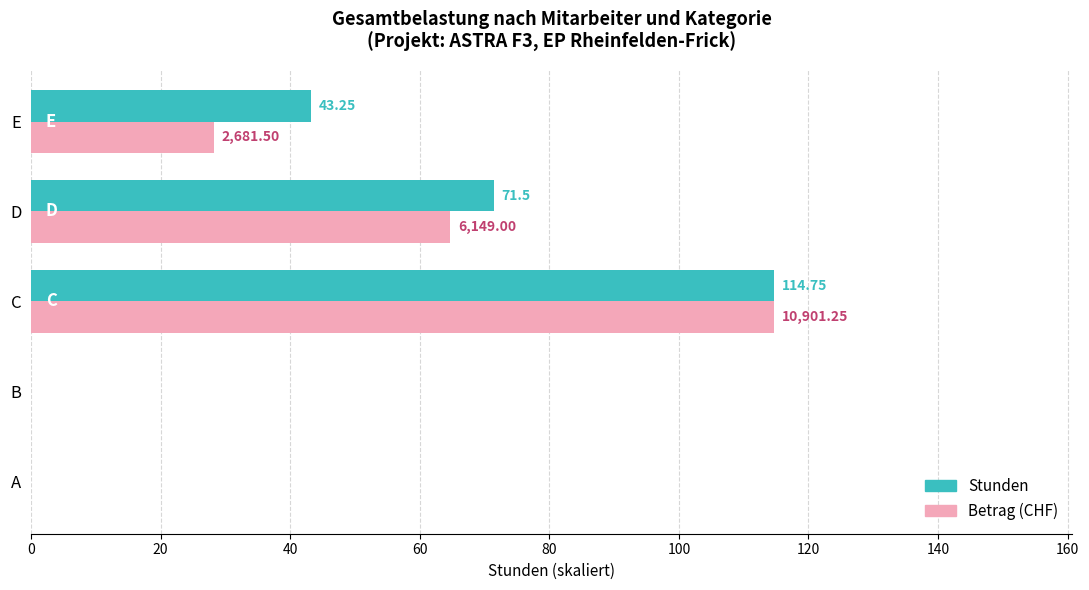

At which category is the sum across all series the highest?

C